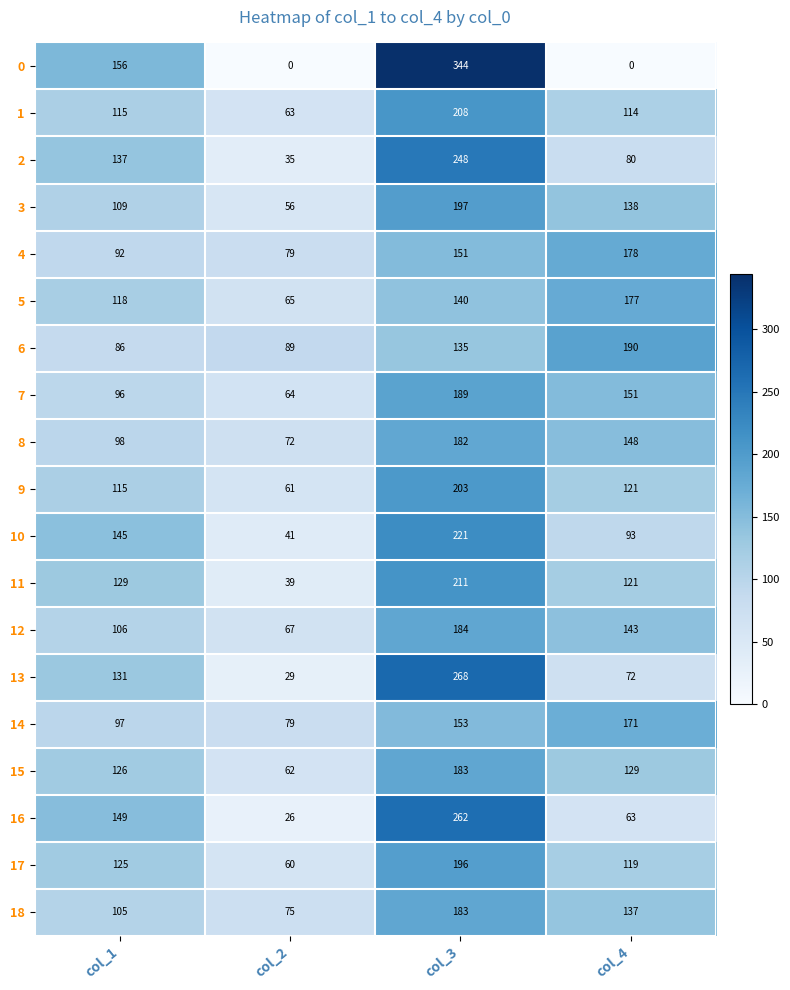

The 3 series shows 29 at col_2. True or false?

False